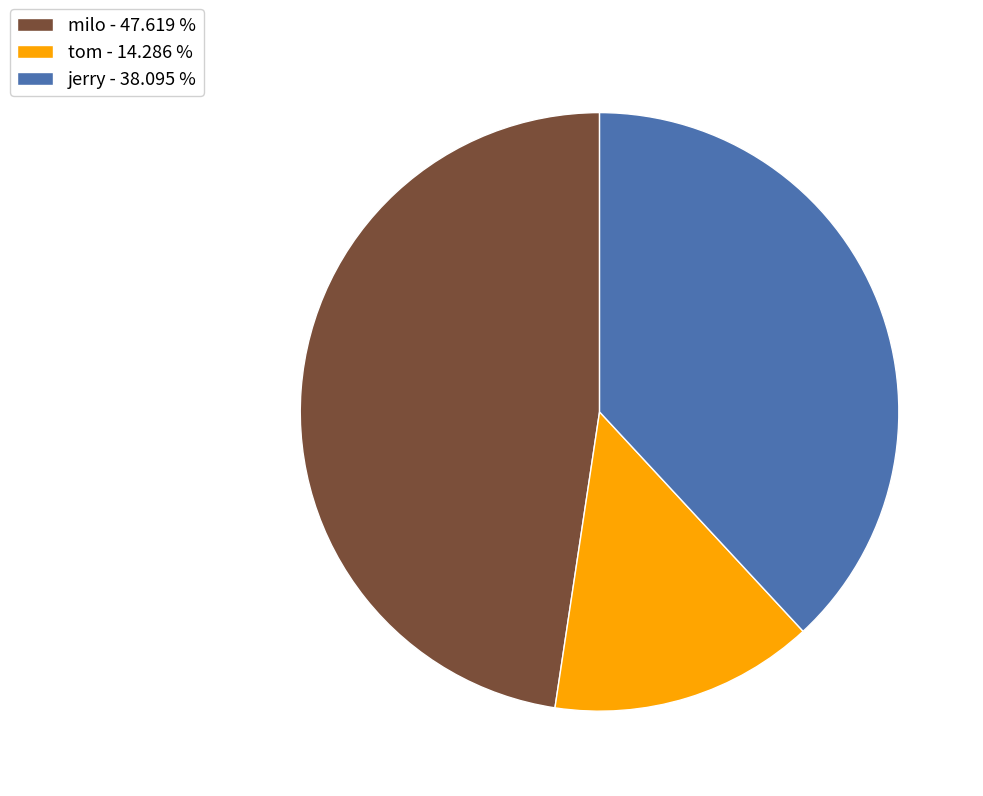

Approximately how many times larger is the value at jerry - 38.095 % compared to milo - 47.619 %?

0.8